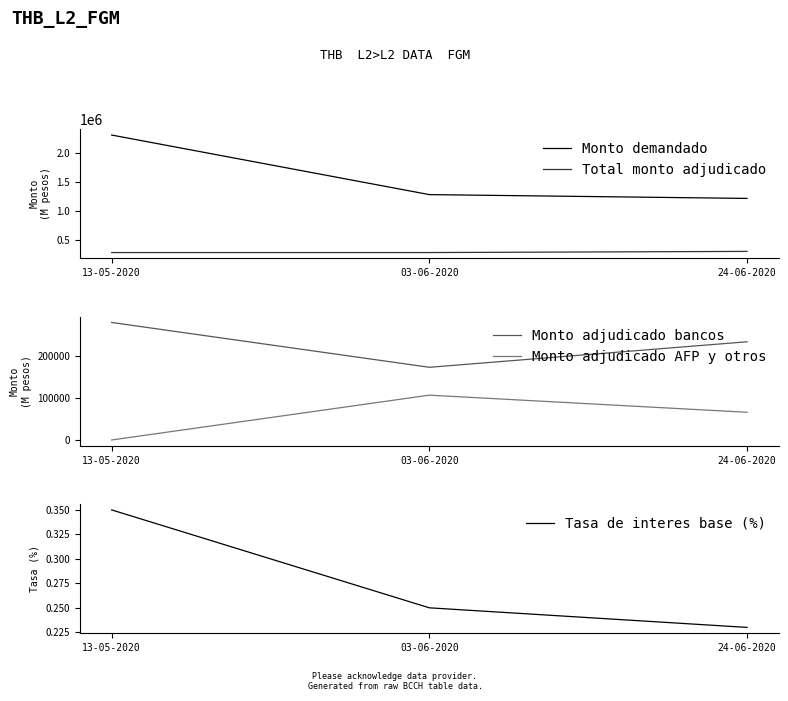

Between 13-05-2020 and 03-06-2020, which is larger?

13-05-2020